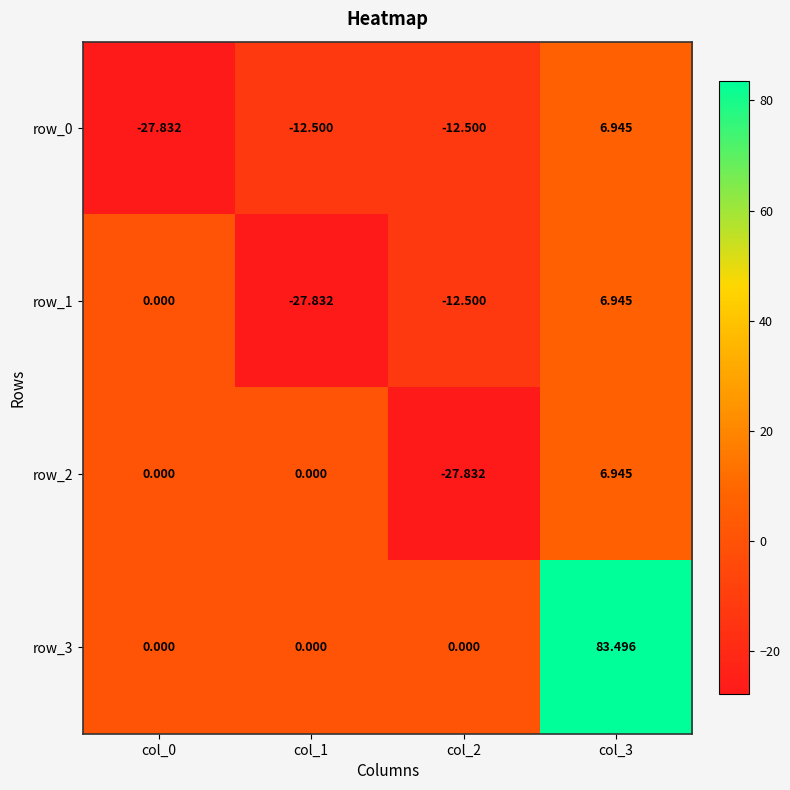

Between col_1 and col_3, which series saw the biggest shift?

row_3